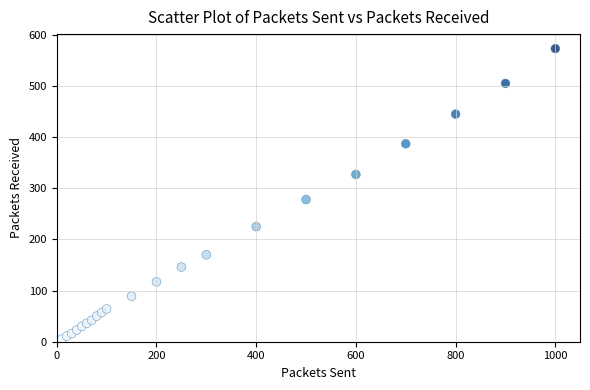

What Y value in the scatter plot is closest to 289?

278